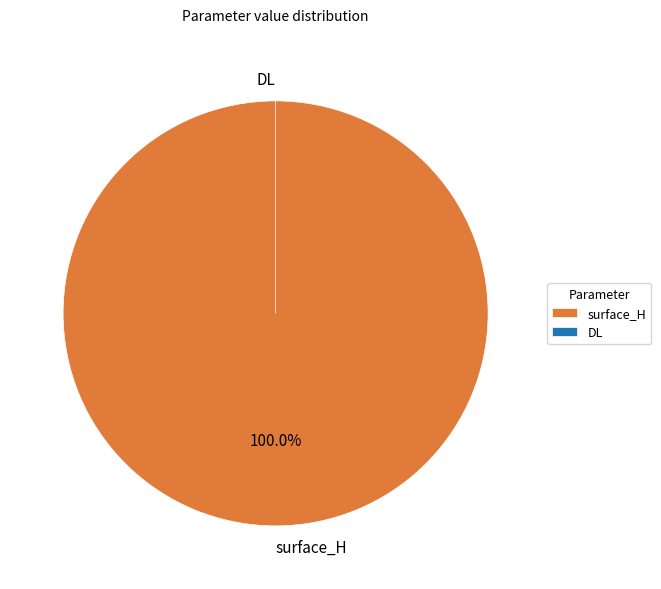

Which category accounts for the majority?

surface_H